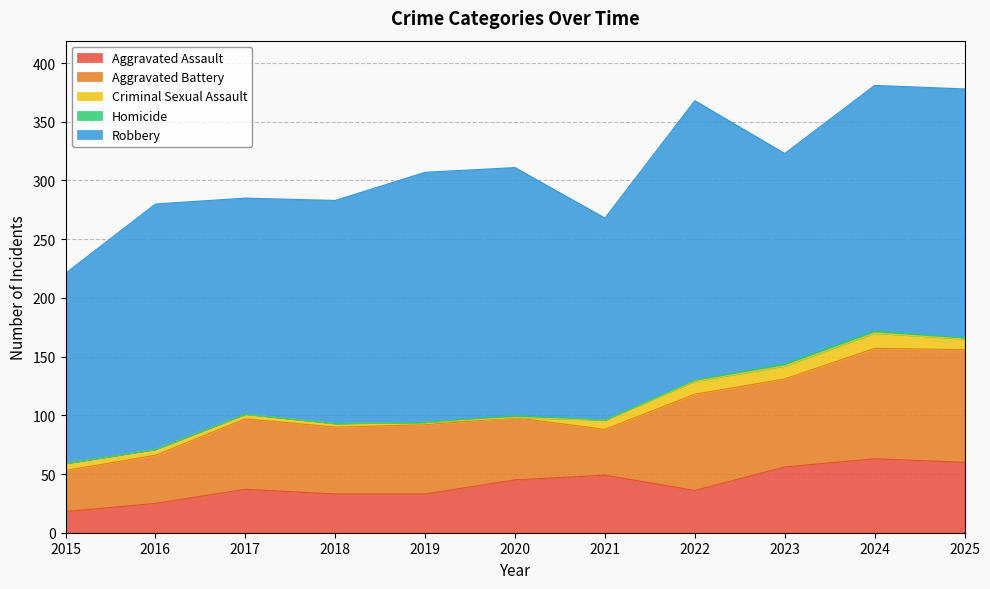

Reading left to right, list all the values displayed in this chart.

Aggravated Assault: 18	25	37	33	33	45	49	36	56	63	60
Aggravated Battery: 35	41	60	57	59	53	39	82	75	94	96
Criminal Sexual Assault: 6	5	4	3	2	0	8	11	11	13	9
Homicide: 0	0	0	0	0	2	0	1	2	2	1
Robbery: 162	209	184	190	213	211	172	238	179	209	212